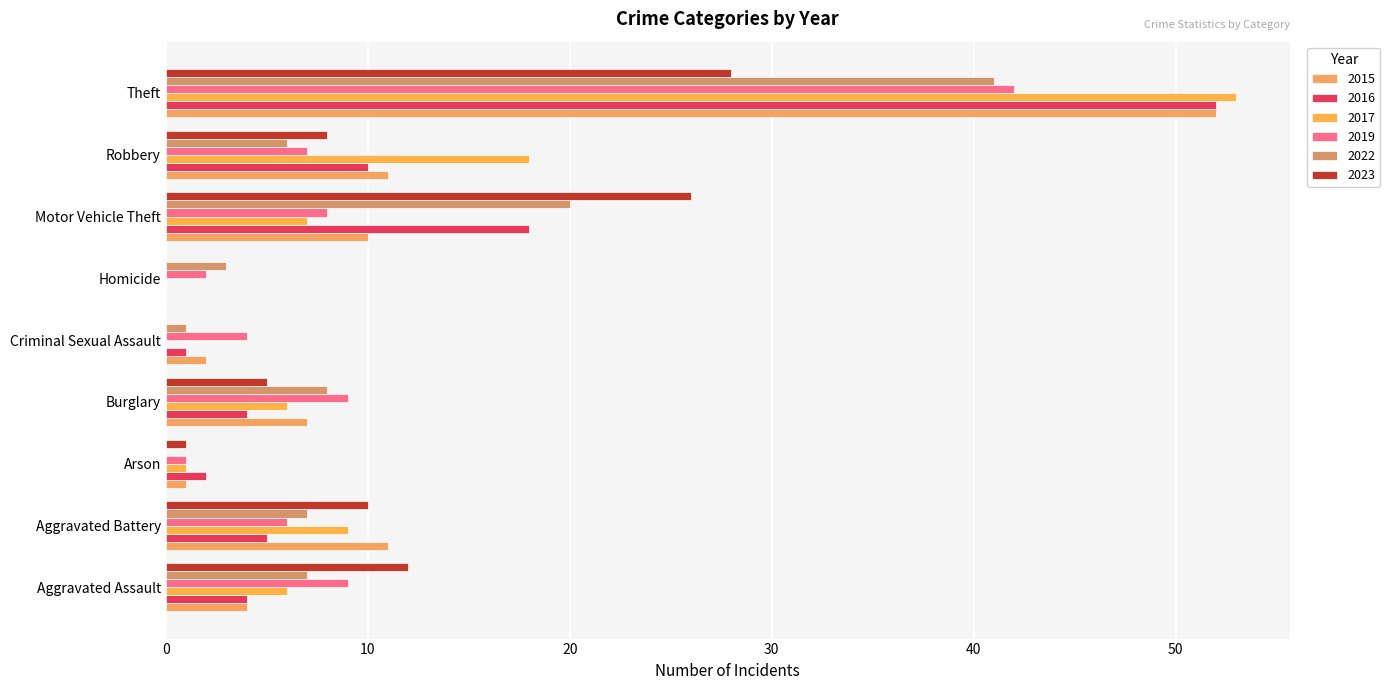

How many series are shown in this chart?

6